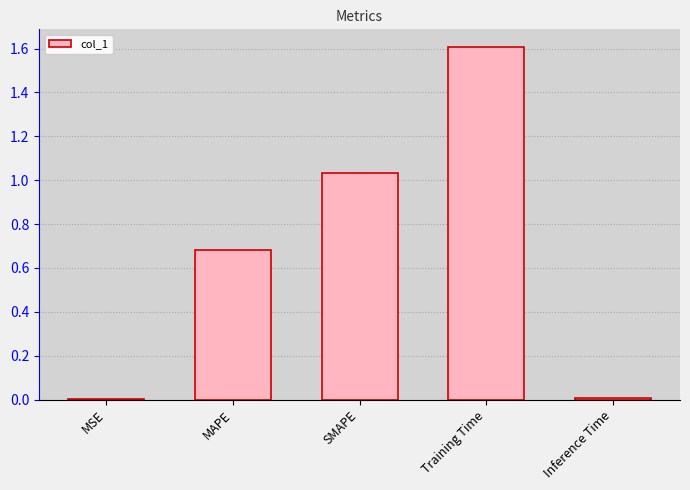

Between Inference Time and SMAPE, which is larger?

SMAPE